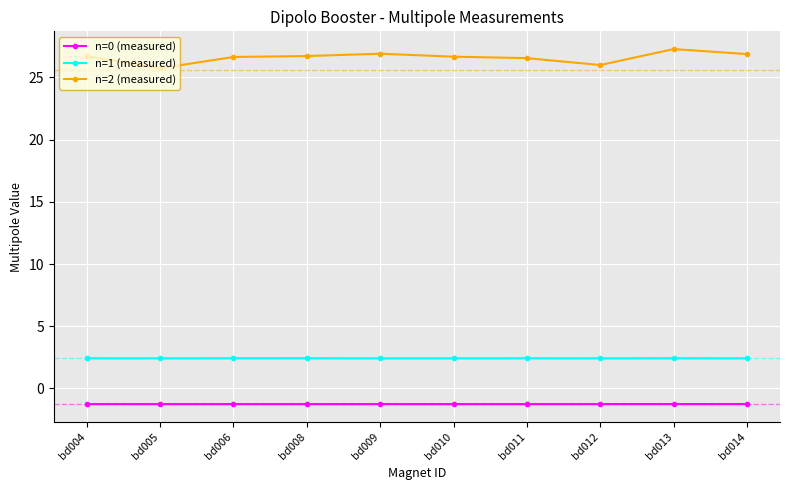

What is the difference between the highest and lowest values at bd005?

27.0